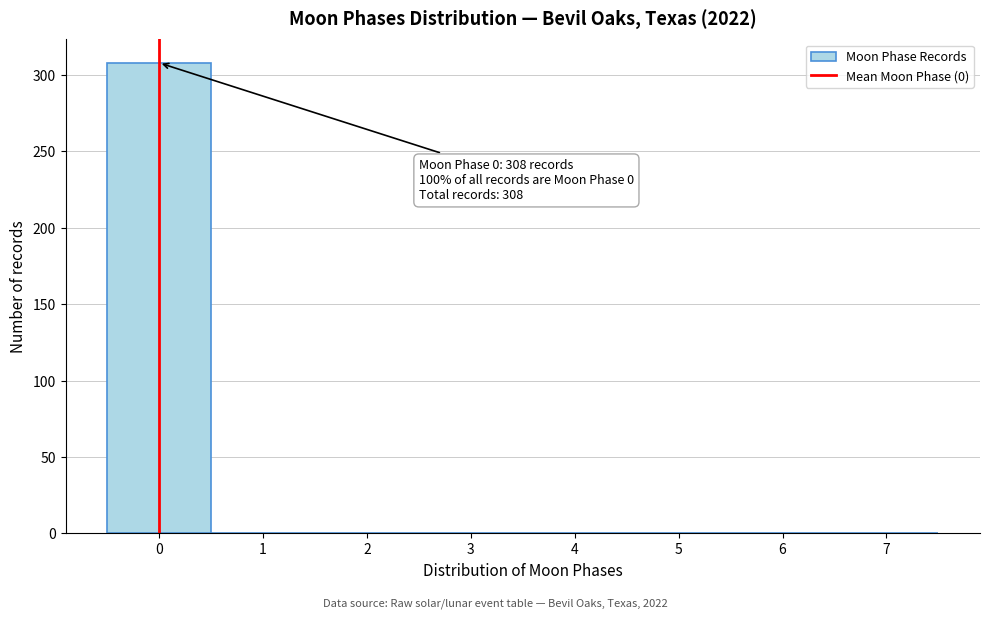

Which range on the x-axis has the tallest bar?

-0.5 to 0.5